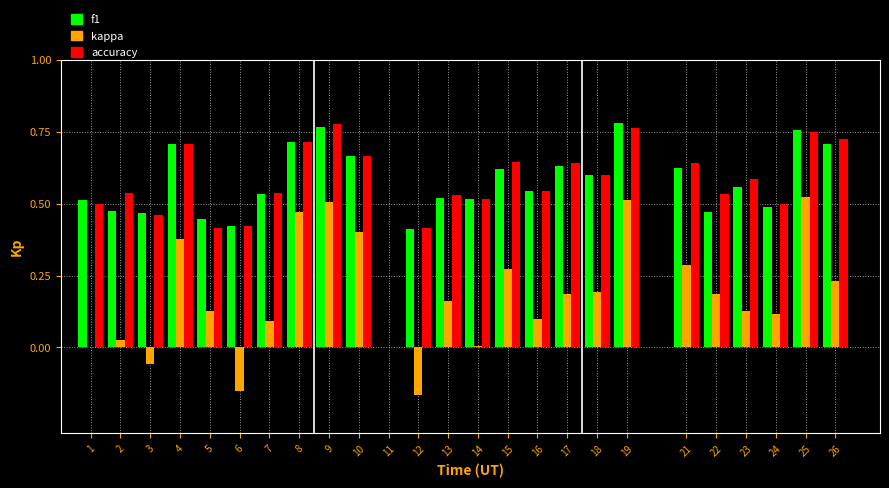

The value of kappa at 5 is 0.1. True or false?

True